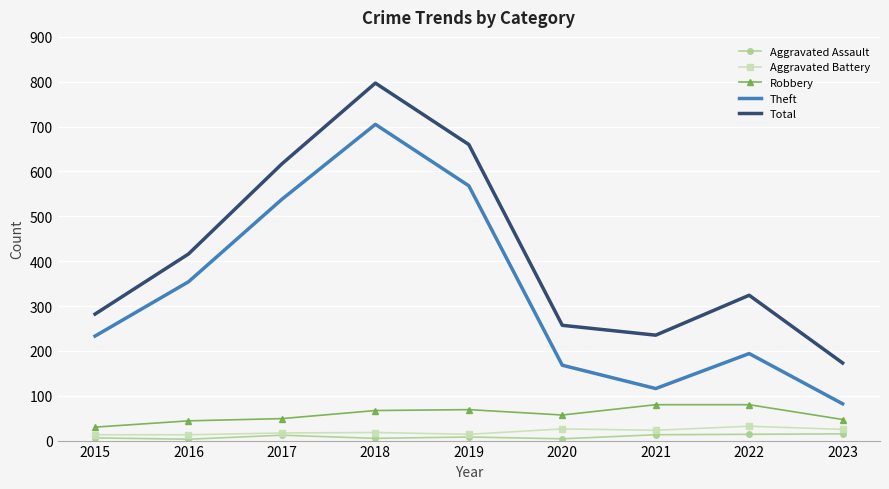

What is the highest value of the Total series?

797